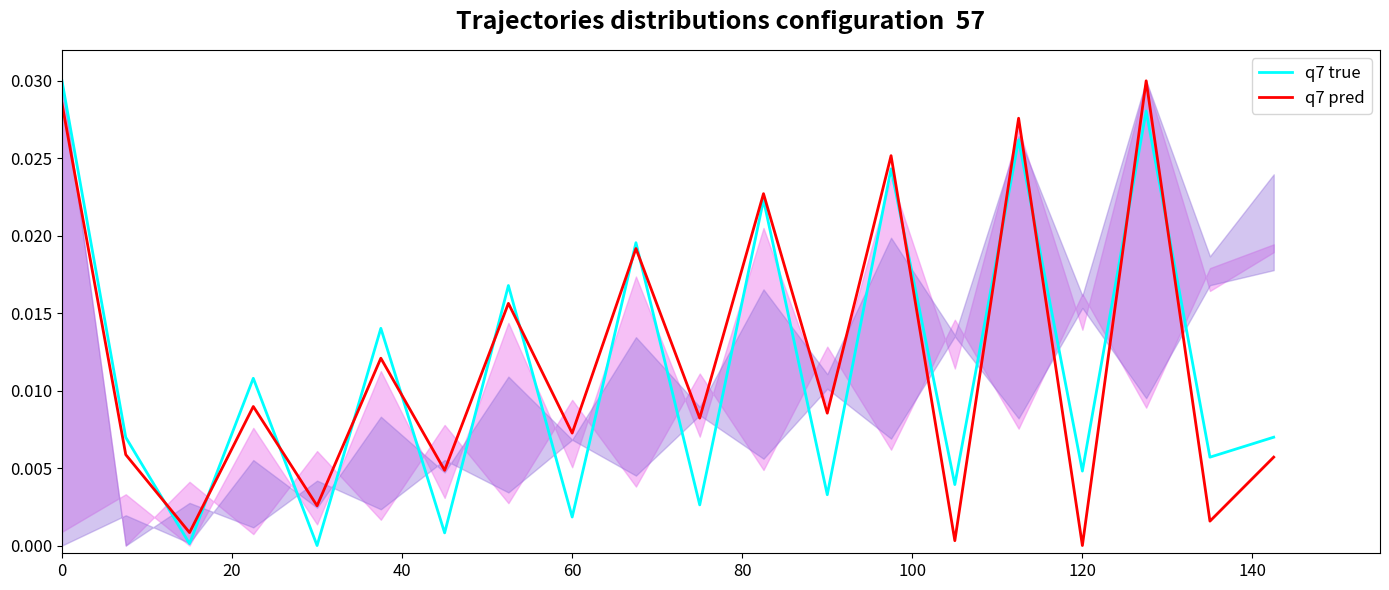

True or false: q7 true and q7 pred intersect in this chart.

True